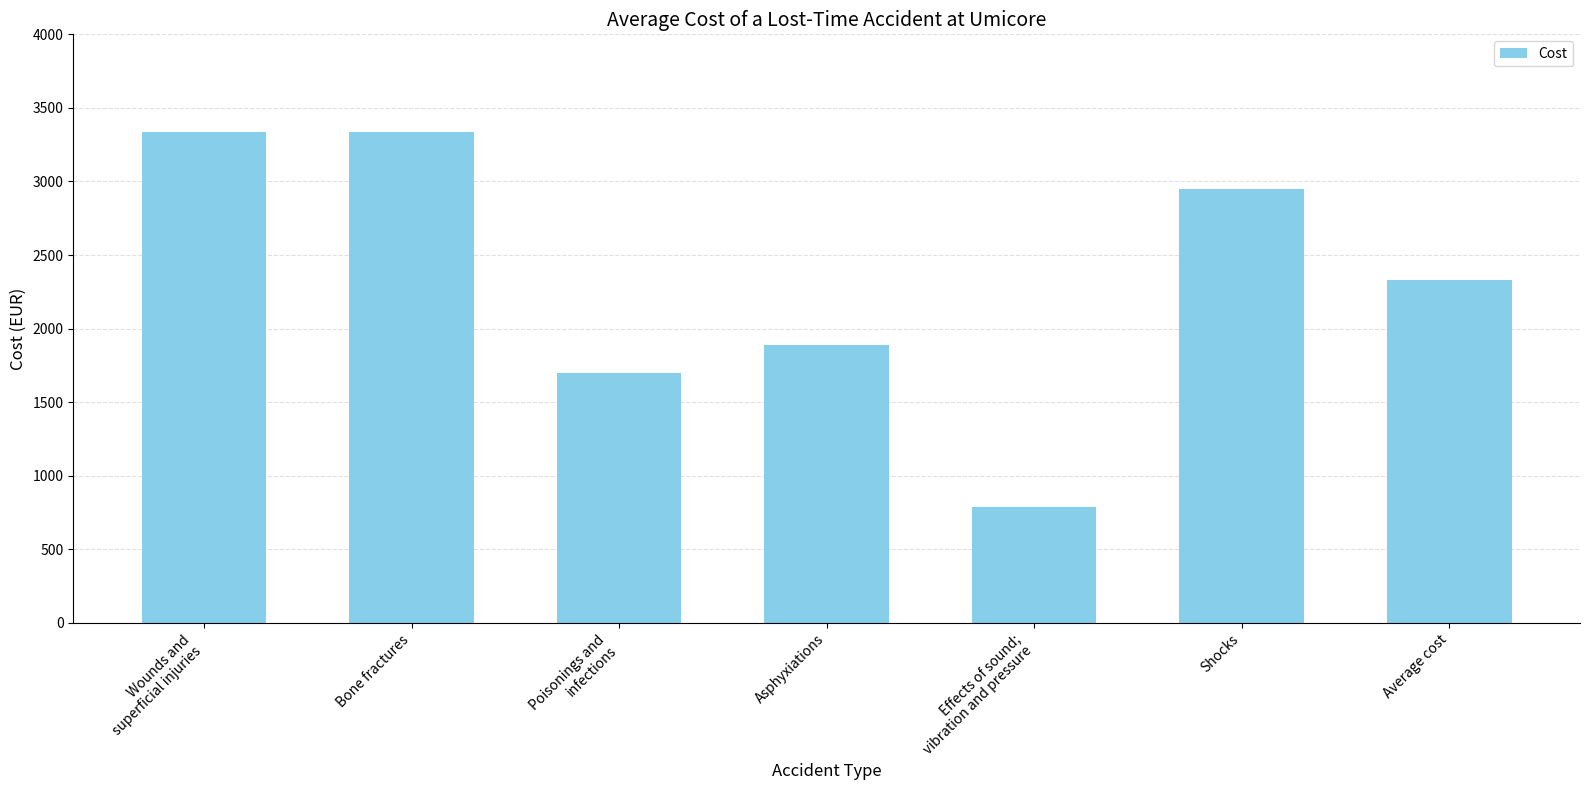

Does the chart contain stacked bars?

No